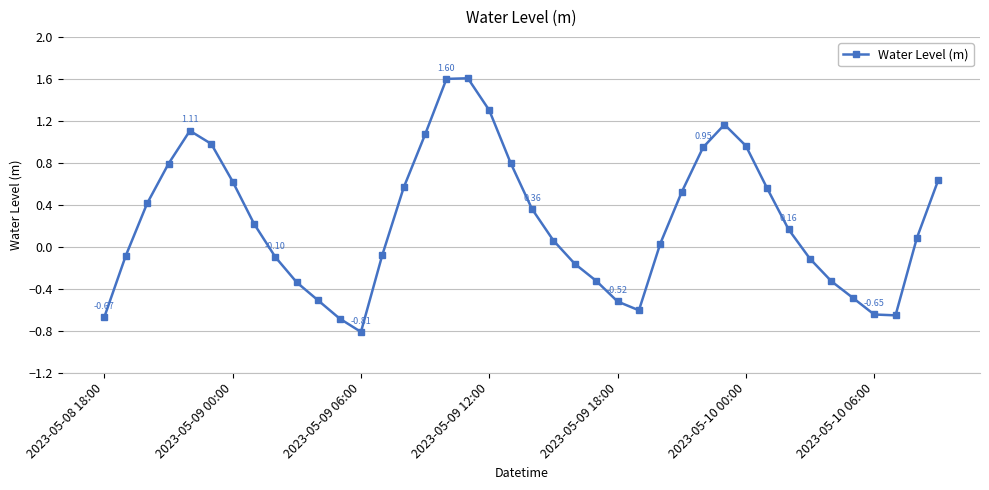

What is the sum of all values?

9.4